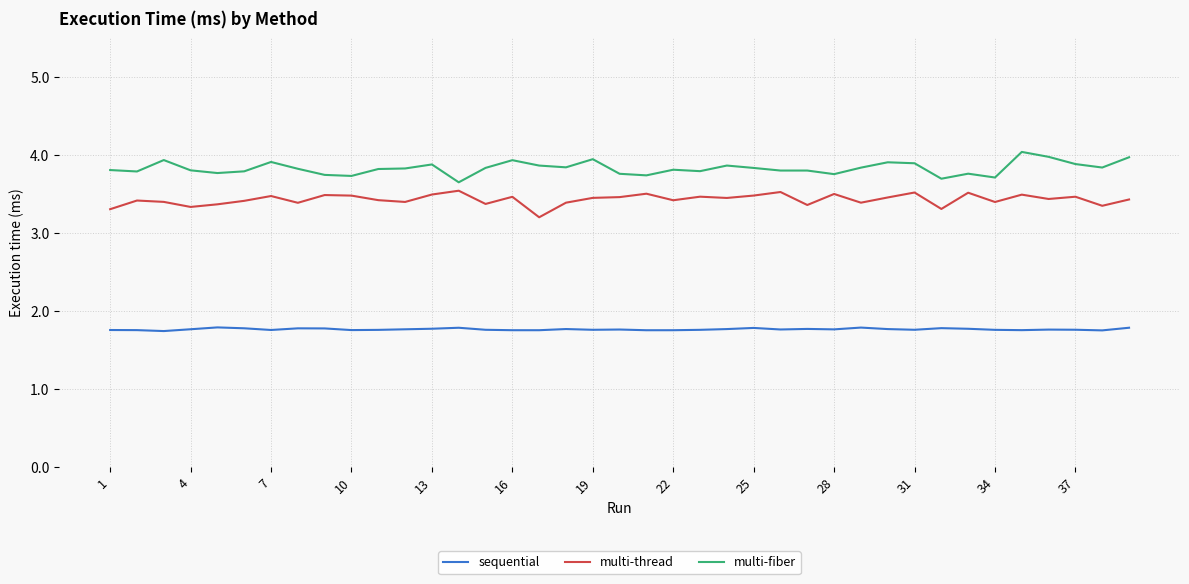

True or false: multi-thread and sequential intersect in this chart.

False